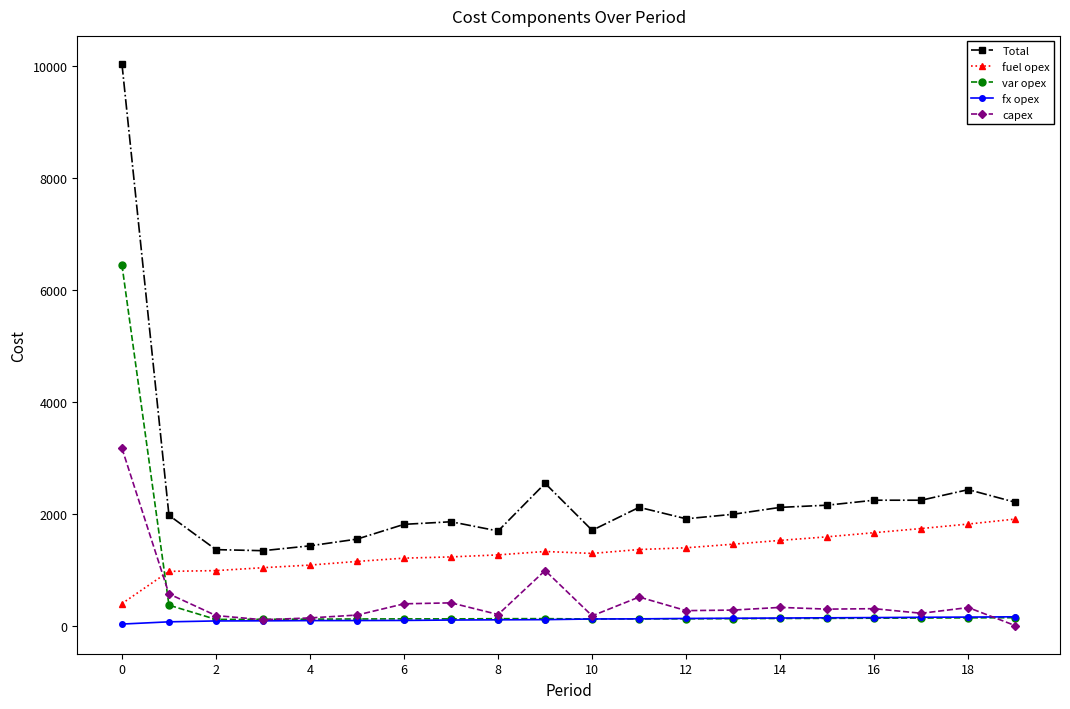

At how many categories does at least one series exceed 3510?

1